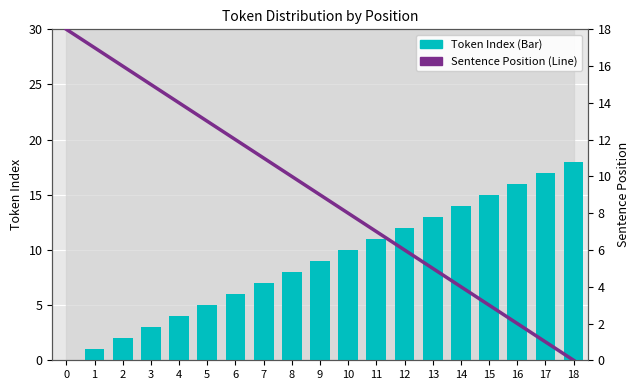

Which series has the largest range (max minus min)?

Token Index (Bar)